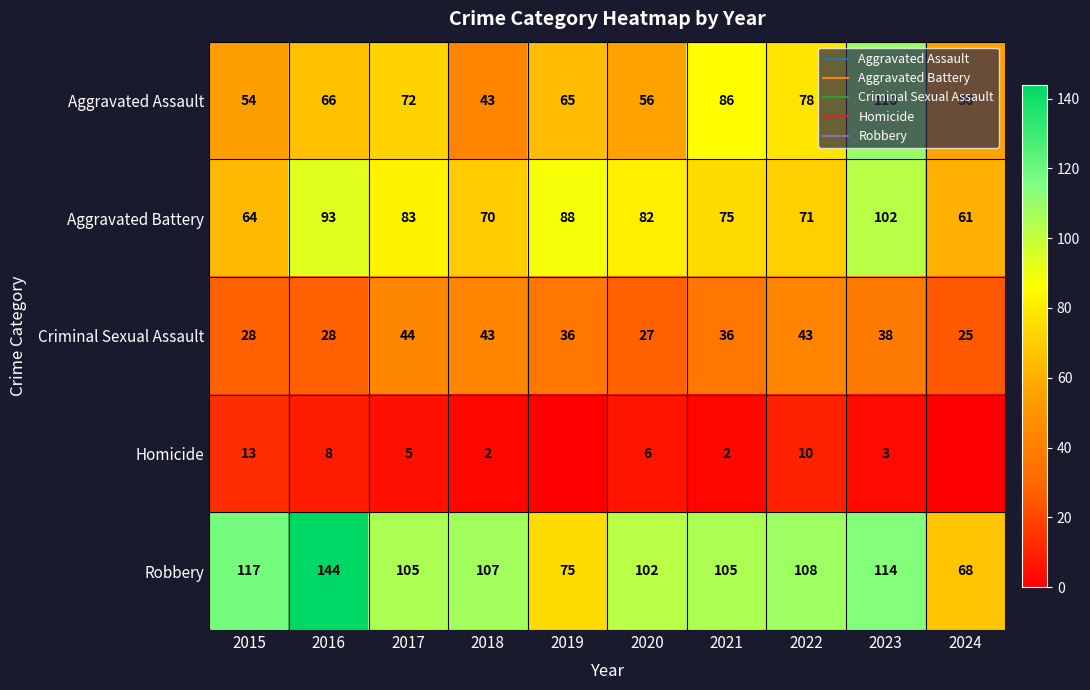

At which category does the chart reach its minimum across all series?

2019